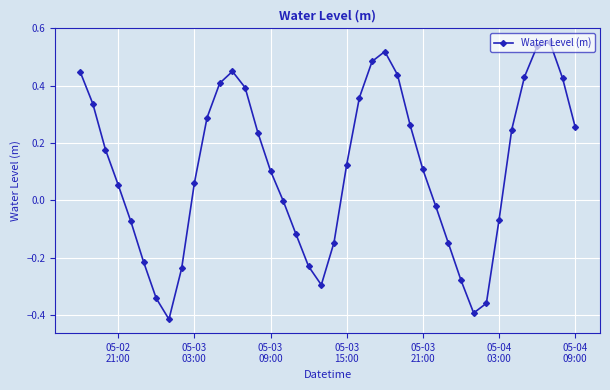

What is the difference between the maximum and second lowest values?

0.9